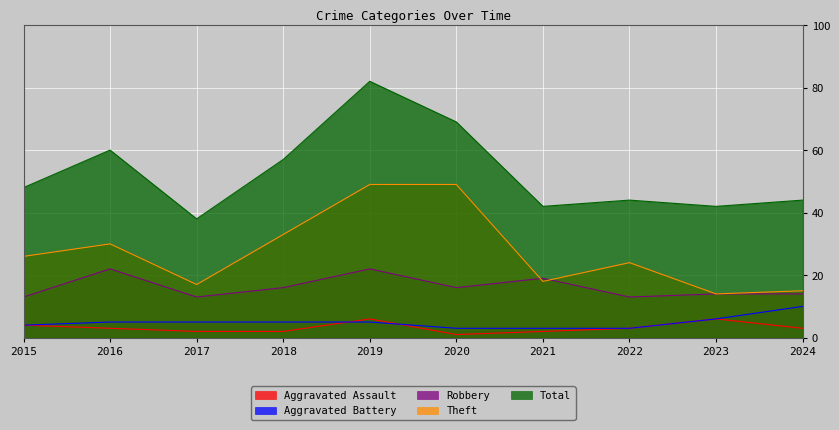

Where do Aggravated Battery and Aggravated Assault first cross each other?

2018 and 2019